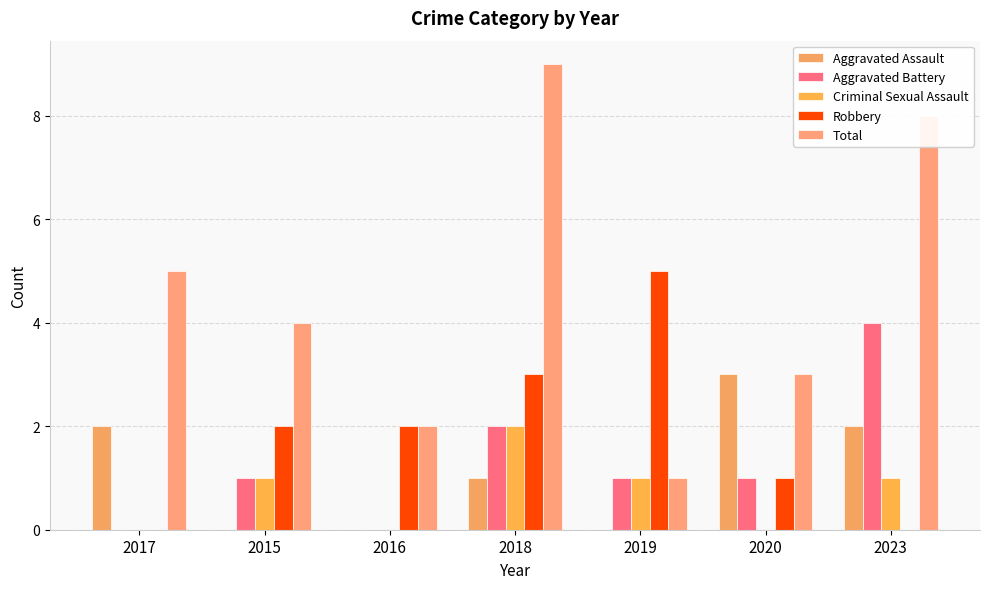

Between 2018 and 2019, which series saw the biggest shift?

Total